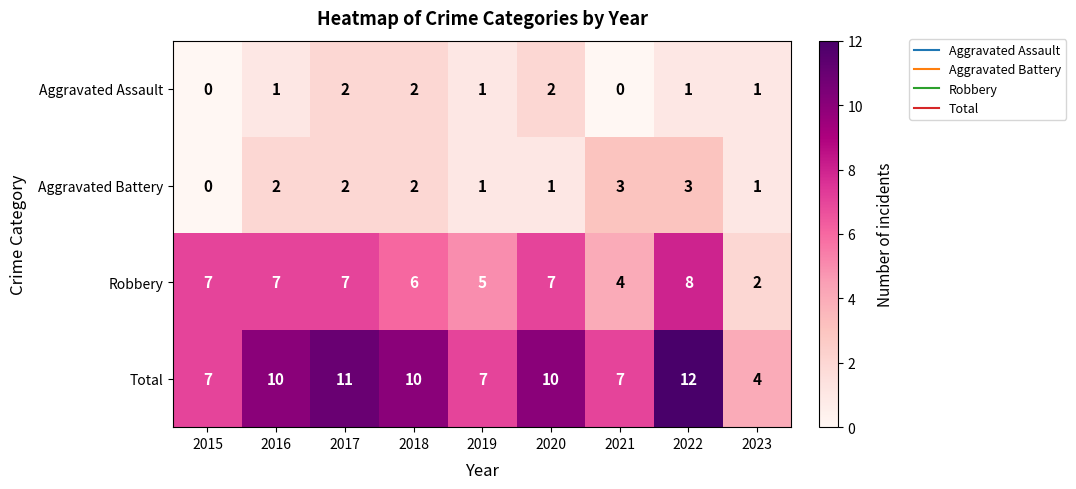

Rank the series by their maximum value, from lowest to highest.

Aggravated Assault, Aggravated Battery, Robbery, Total